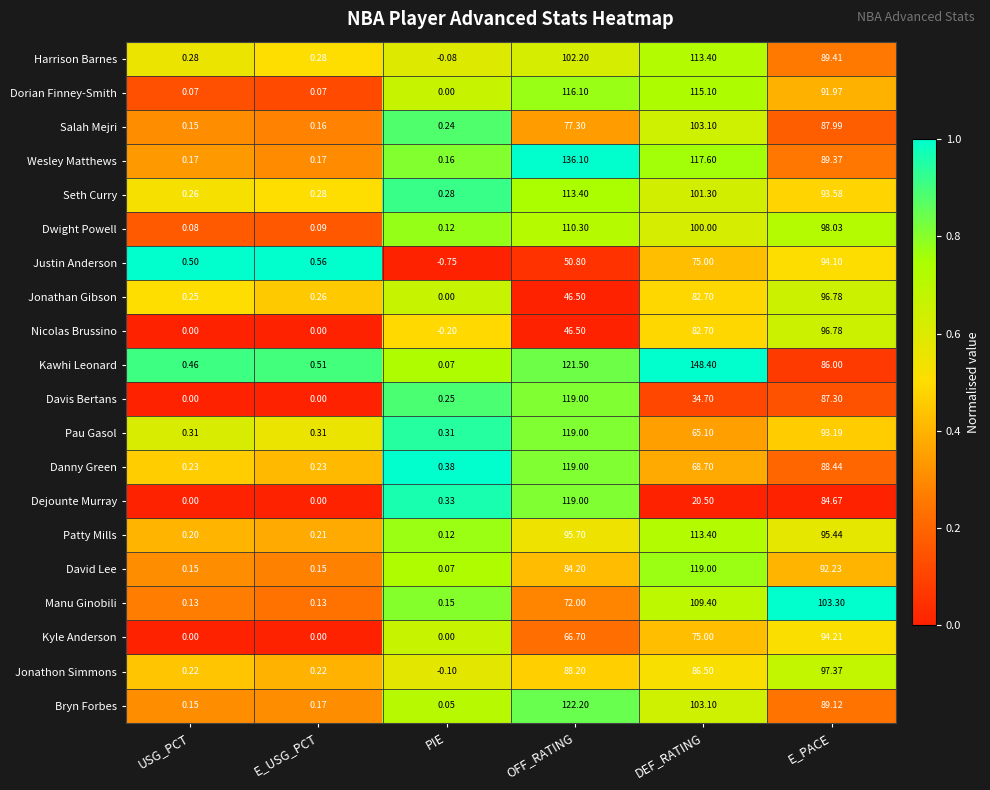

What is the total value across all series at PIE?

1.4